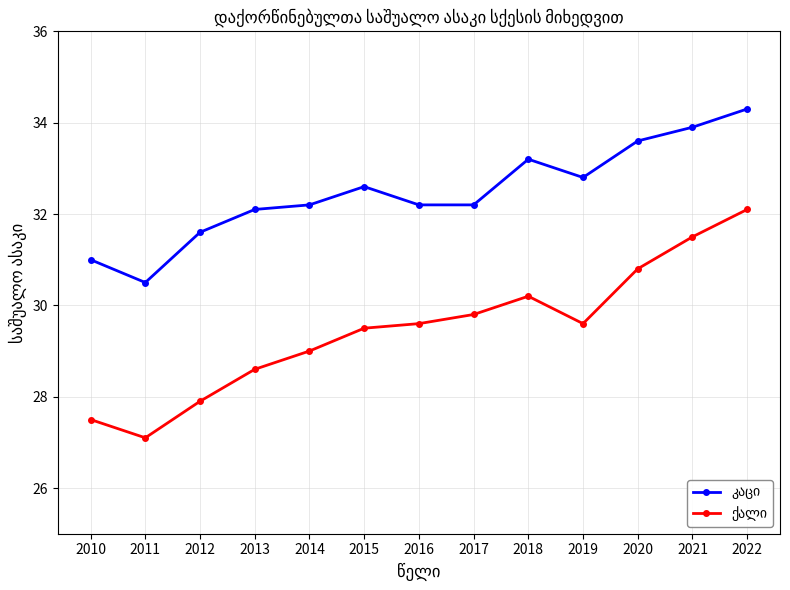

What is the total value across all series at 2012?

59.5